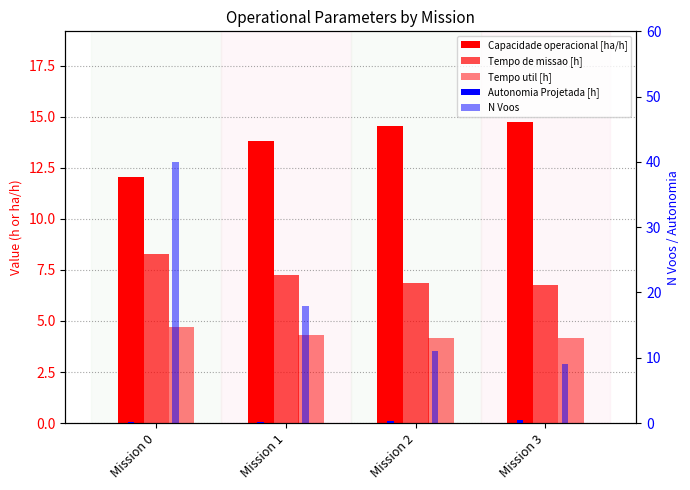

The N Voos series shows 2.6 at Mission 3. True or false?

False